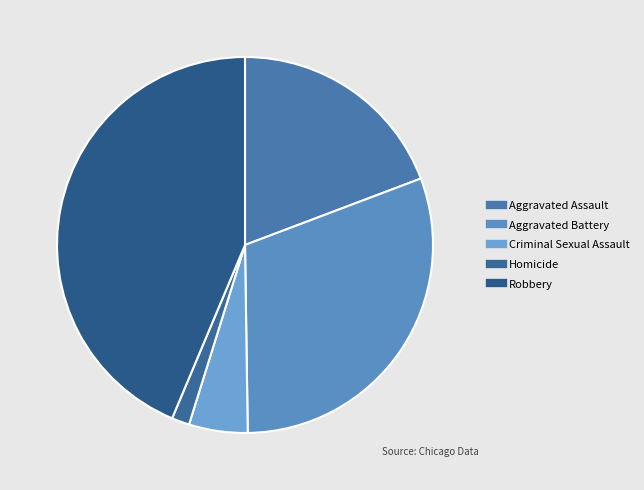

What is the largest slice in the pie chart?

Robbery